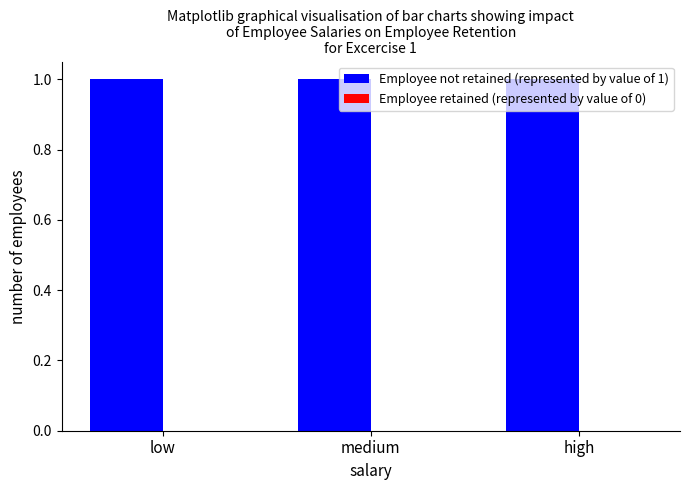

Are the bars horizontal?

No